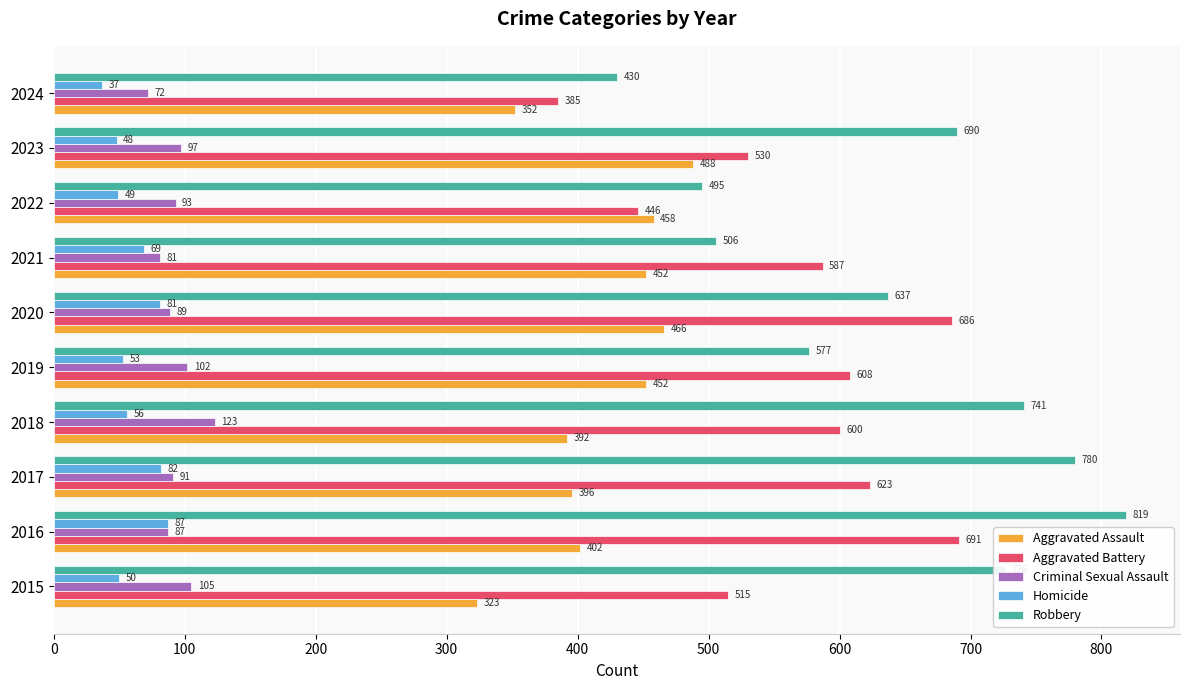

At how many categories does at least one series exceed 74?

10